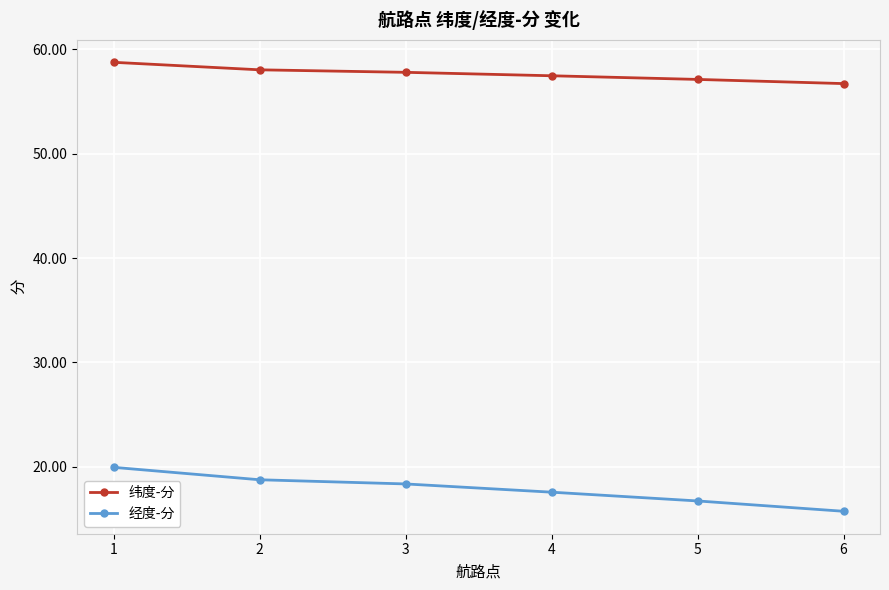

Is it true that 经度-分 equals 10.9 at 3?

False